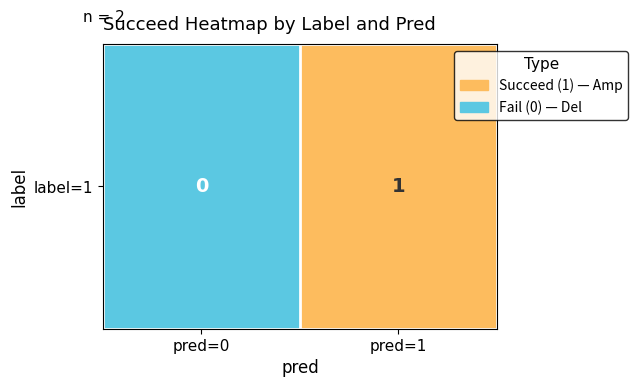

What is the difference between the values at pred=1 and pred=0?

1